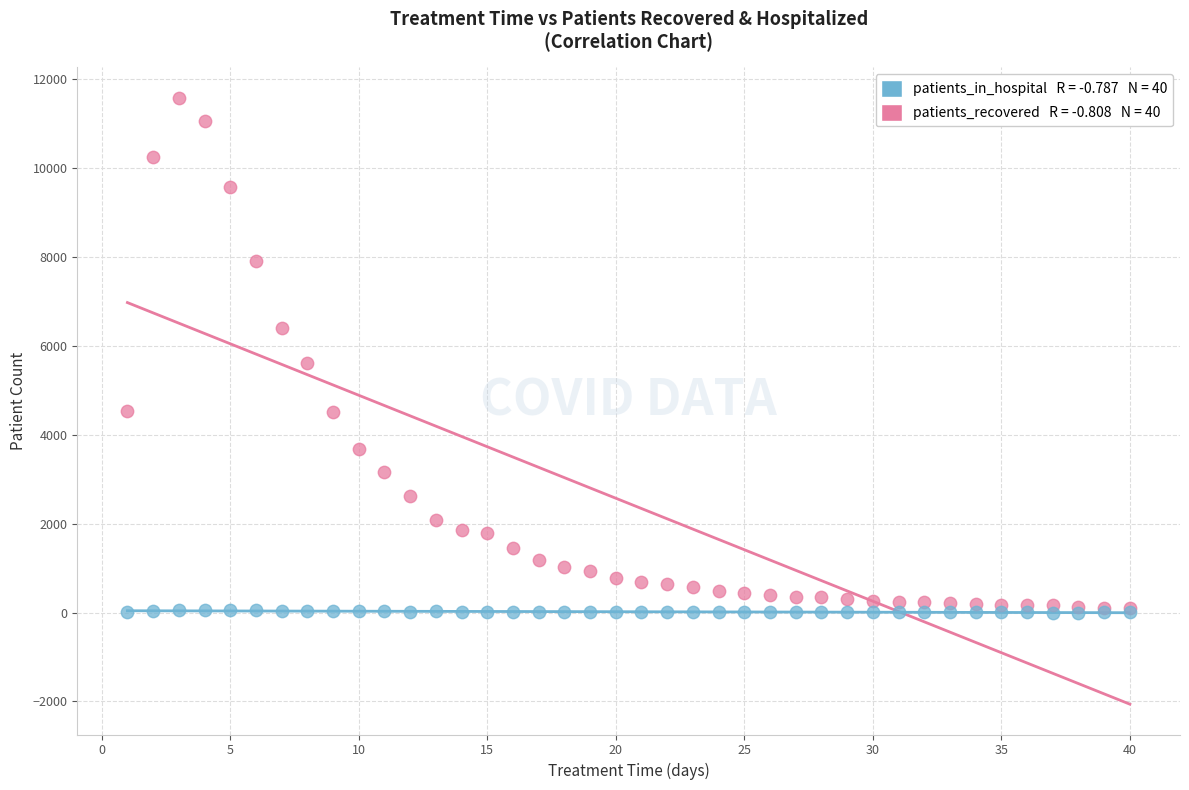

Across all series, what Y value is closest to 5793?

5625